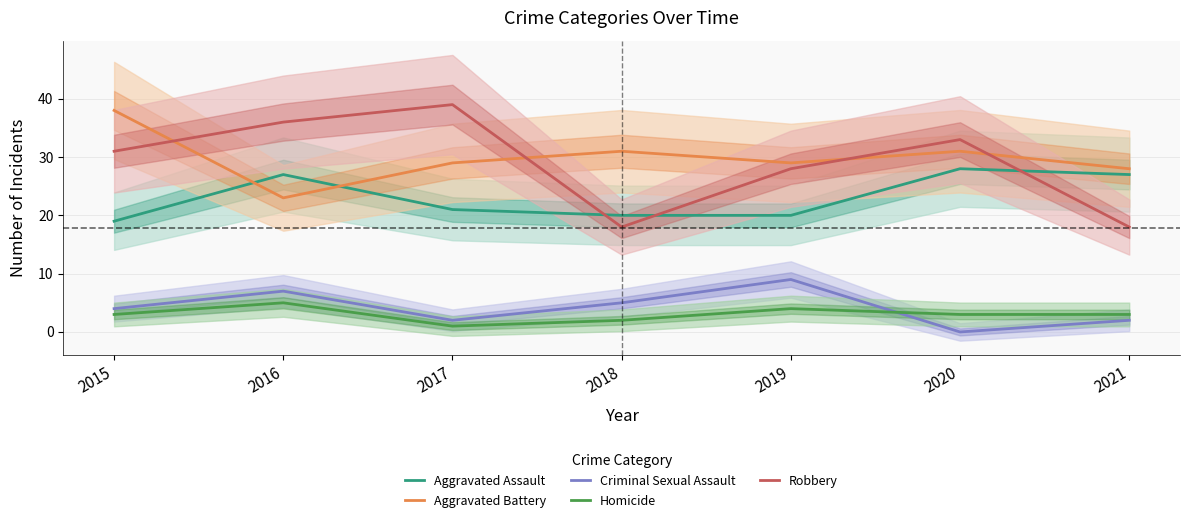

Reading right to left, transcribe all the data shown in this chart.

Aggravated Assault: 2021=27	2020=28	2019=20	2018=20	2017=21	2016=27	2015=19
Aggravated Battery: 2021=28	2020=31	2019=29	2018=31	2017=29	2016=23	2015=38
Criminal Sexual Assault: 2021=2	2020=0	2019=9	2018=5	2017=2	2016=7	2015=4
Homicide: 2021=3	2020=3	2019=4	2018=2	2017=1	2016=5	2015=3
Robbery: 2021=18	2020=33	2019=28	2018=18	2017=39	2016=36	2015=31